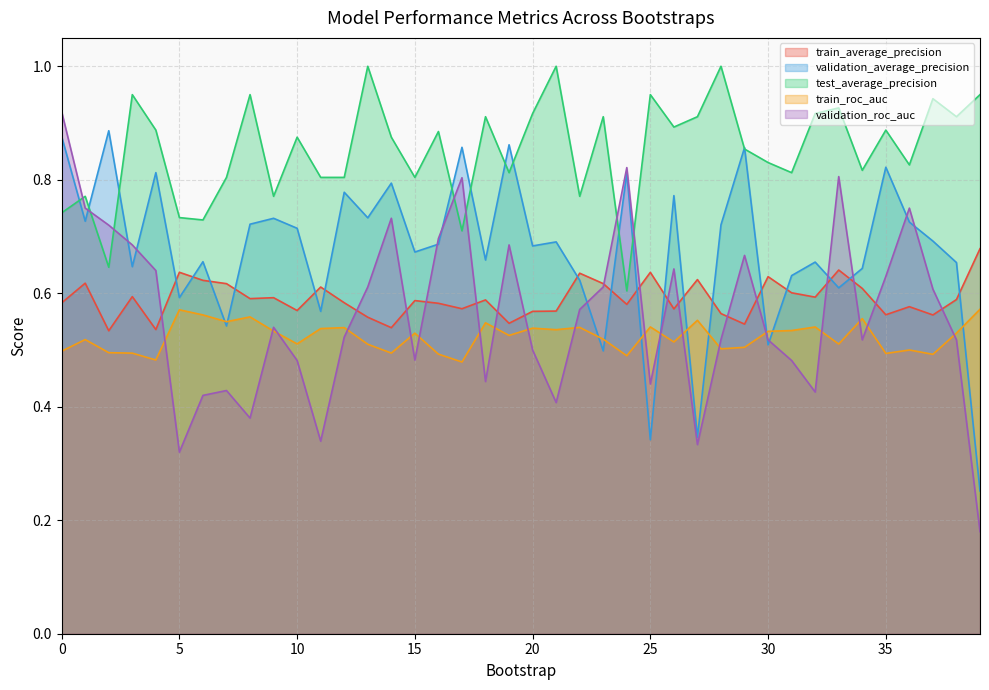

Between 33 and 36, which series saw the biggest shift?

validation_average_precision